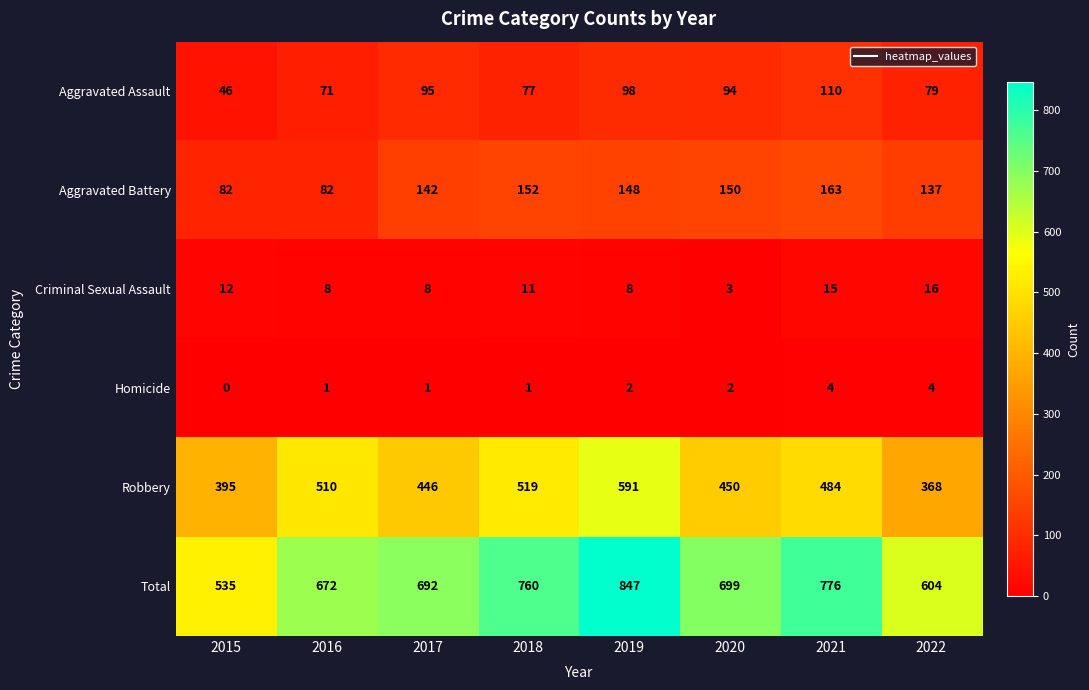

What is the difference between the maximum and minimum values in the Criminal Sexual Assault series?

13